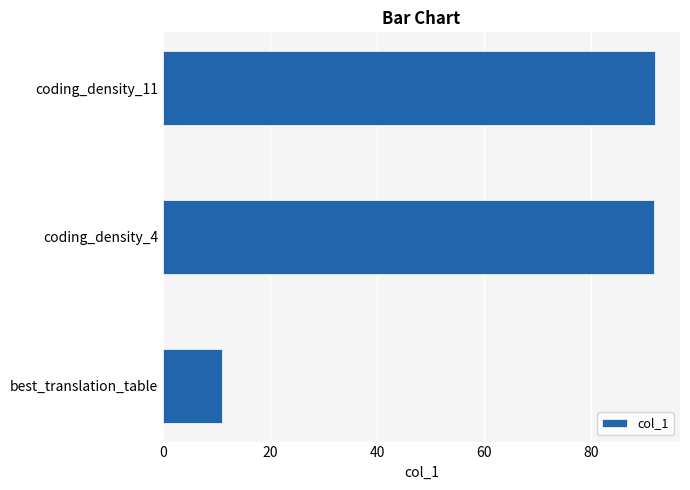

What is the approximate value at best_translation_table?

11.0